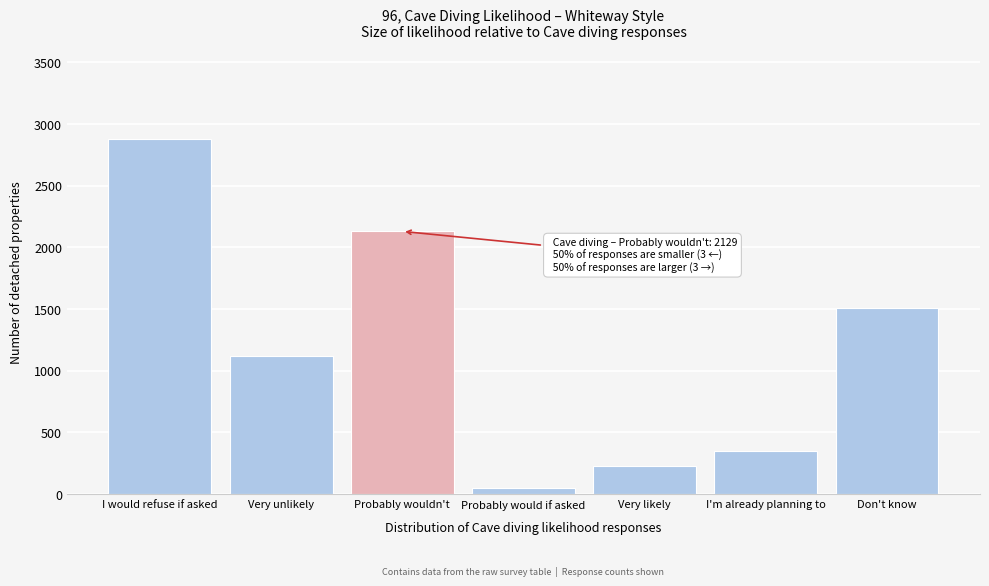

Reading left to right, what are all the values shown in this chart?

2877.0	1115.6	2129.3	47.8	229.2	347.0	1509.1